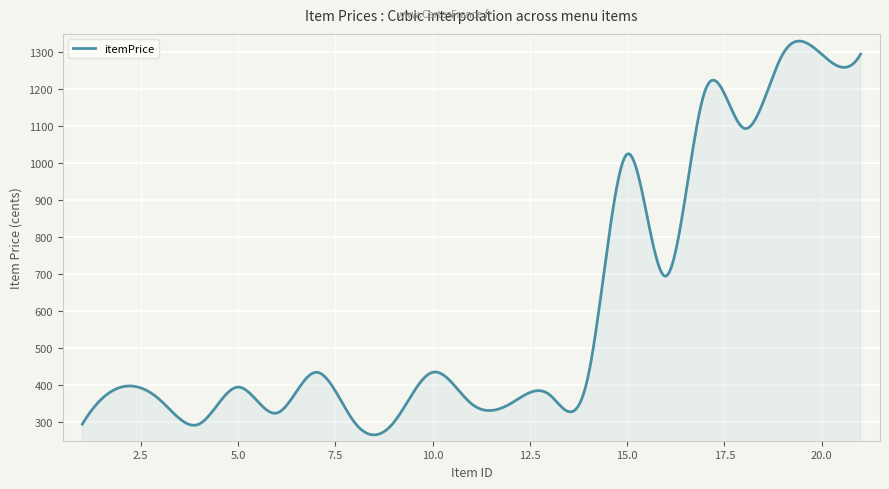

What is the minimum value shown in the chart?

265.9